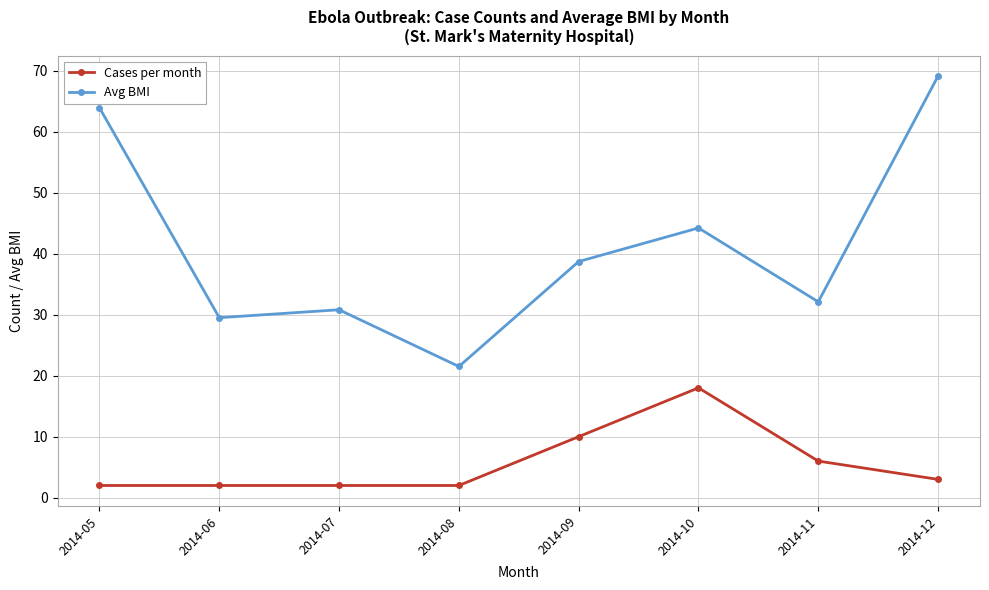

Between 2014-09 and 2014-12, which series saw the biggest shift?

Avg BMI